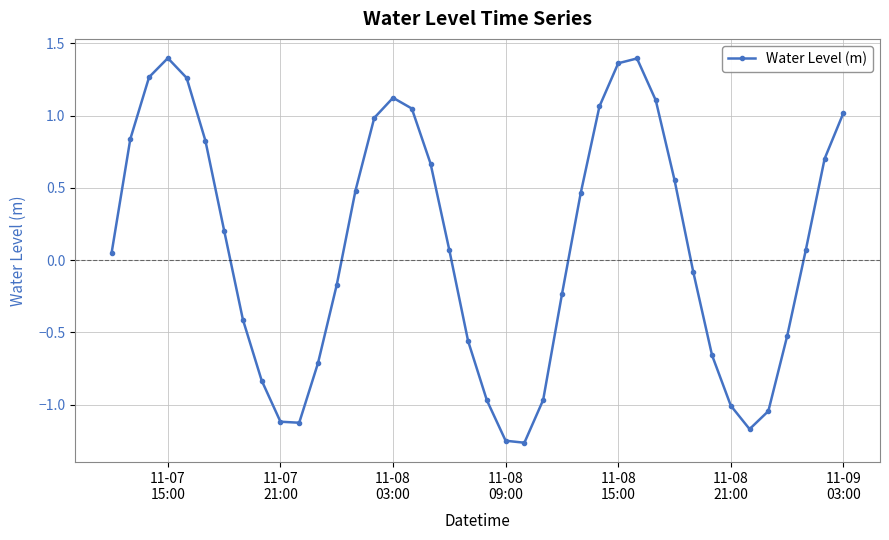

How many interior local peaks (higher than both neighbors) does the data have?

3